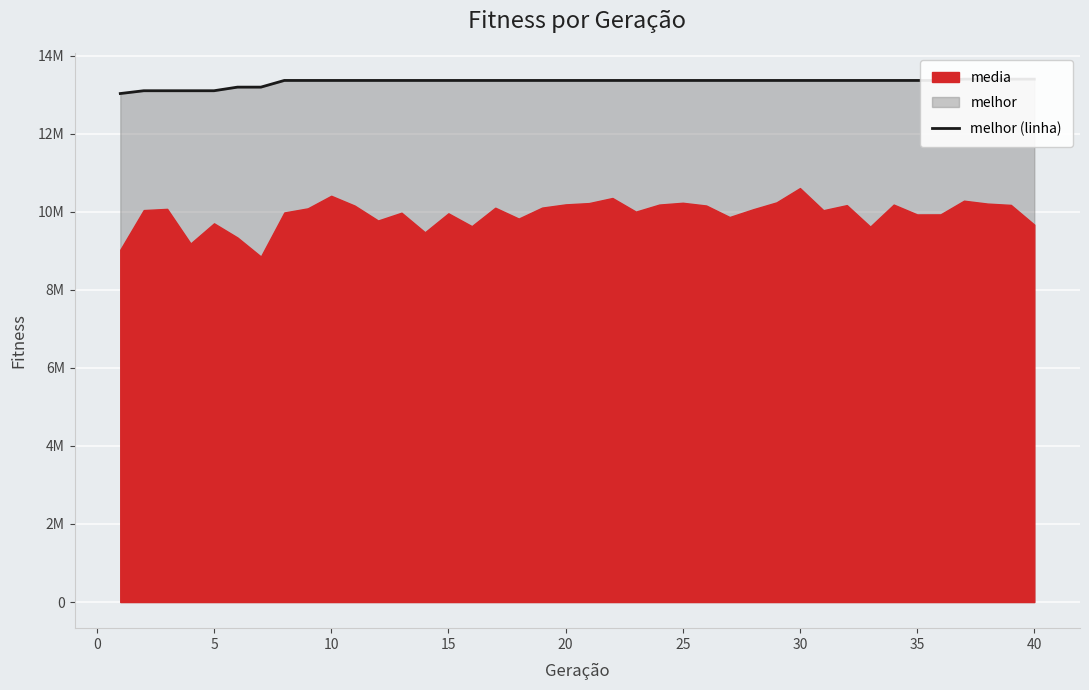

How many lines are shown in the chart?

1